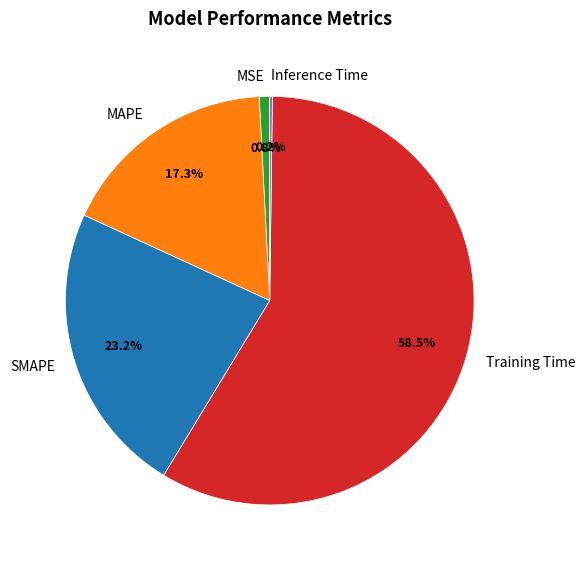

Which has a higher value, MSE or MAPE?

MAPE